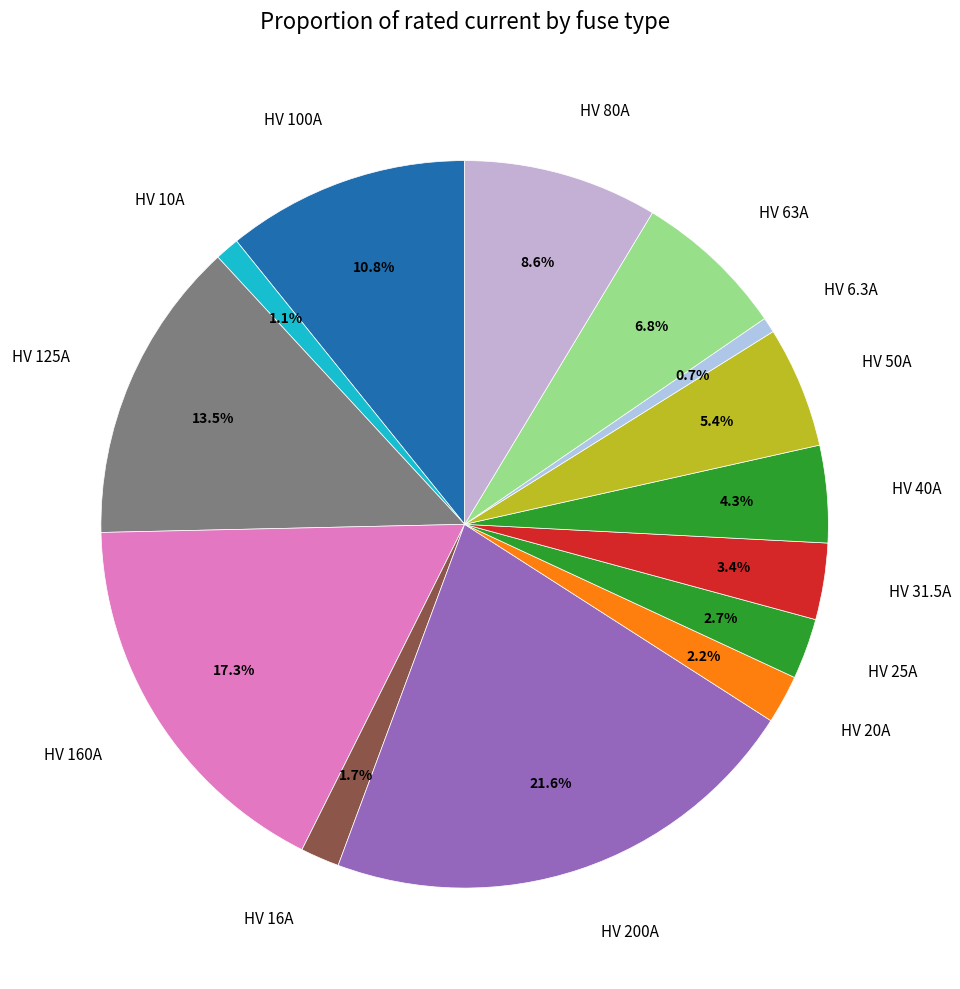

To the nearest percent, what is the difference between the HV 160A and HV 63A slice percentages?

10%